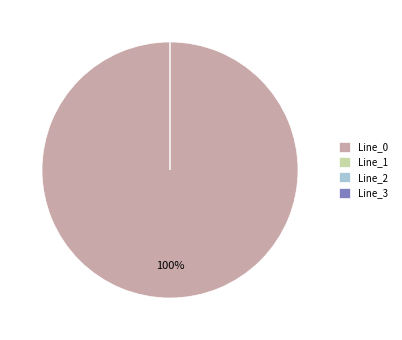

How many segments does this pie chart have?

4